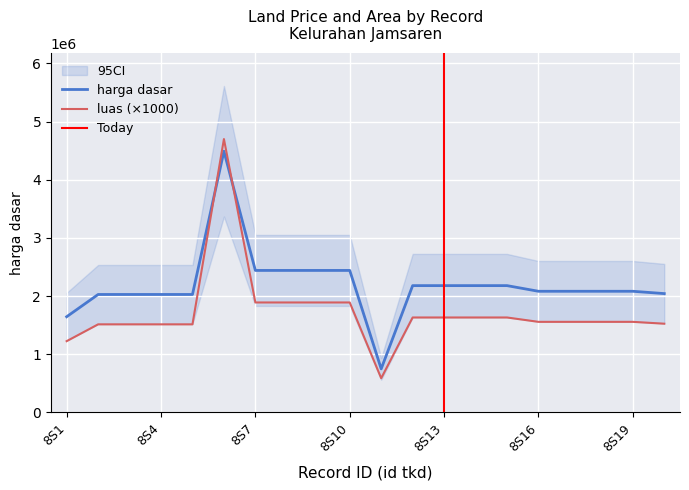

Reading left to right, transcribe all the data shown in this chart.

harga dasar: 8S1=1645000	8S2=2027300	8S3=2027533	8S4=2027533	8S5=2027533	8S6=4489300	8S7=2440675	8S8=2440675	8S9=2440675	8S10=2440675	8S11=749100	8S12=2179550	8S13=2179550	8S14=2179550	8S15=2179550	8S16=2082400	8S17=2082400	8S18=2082400	8S19=2082400	8S20=2042500
luas: 8S1=1225000	8S2=1514000	8S3=1514000	8S4=1514000	8S5=1514000	8S6=4699000	8S7=1890000	8S8=1890000	8S9=1890000	8S10=1890000	8S11=588000	8S12=1632000	8S13=1632000	8S14=1632000	8S15=1632000	8S16=1557000	8S17=1557000	8S18=1557000	8S19=1557000	8S20=1525000